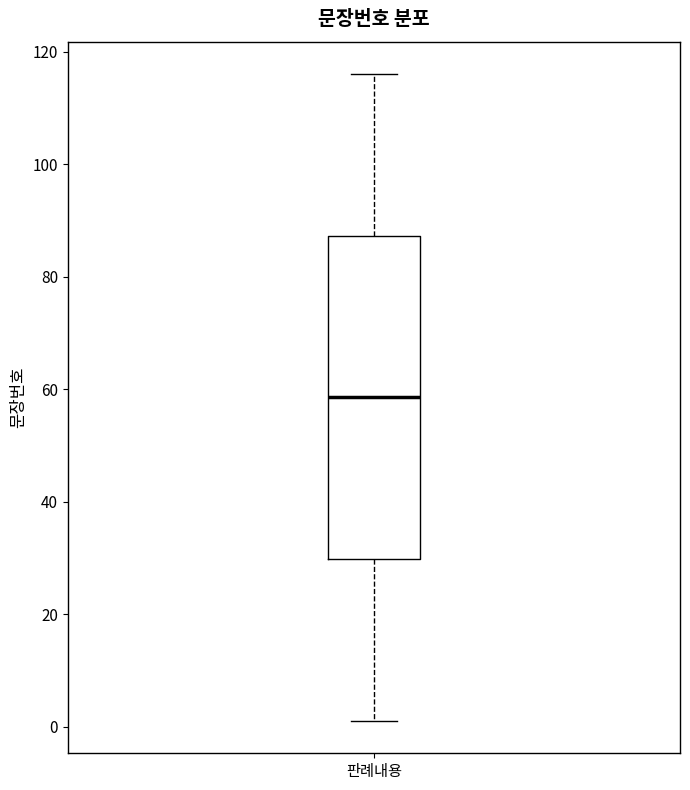

Transcribe this box plot: give where the median line is, the range the box spans, and where the two whiskers end, as read against the y-axis. The values are not printed on the chart, so give them approximately, as read against the axis.

median 58, box 30 to 88, whiskers 2 to 116